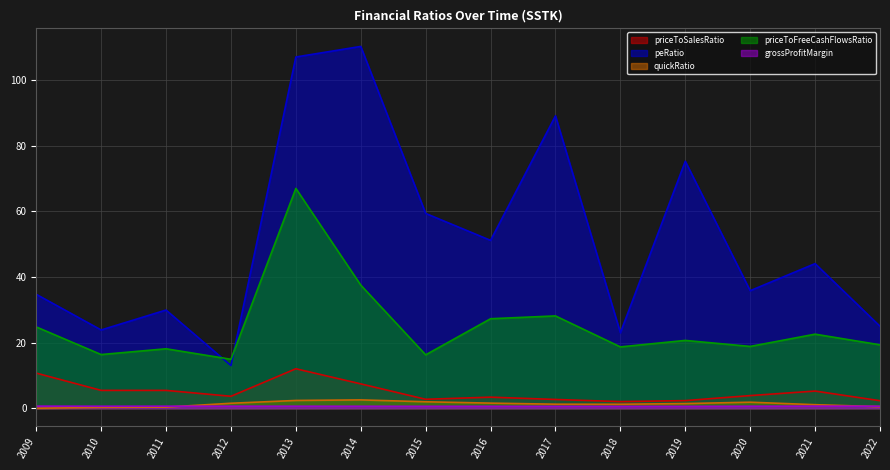

At which label does priceToSalesRatio reach its peak?

2013